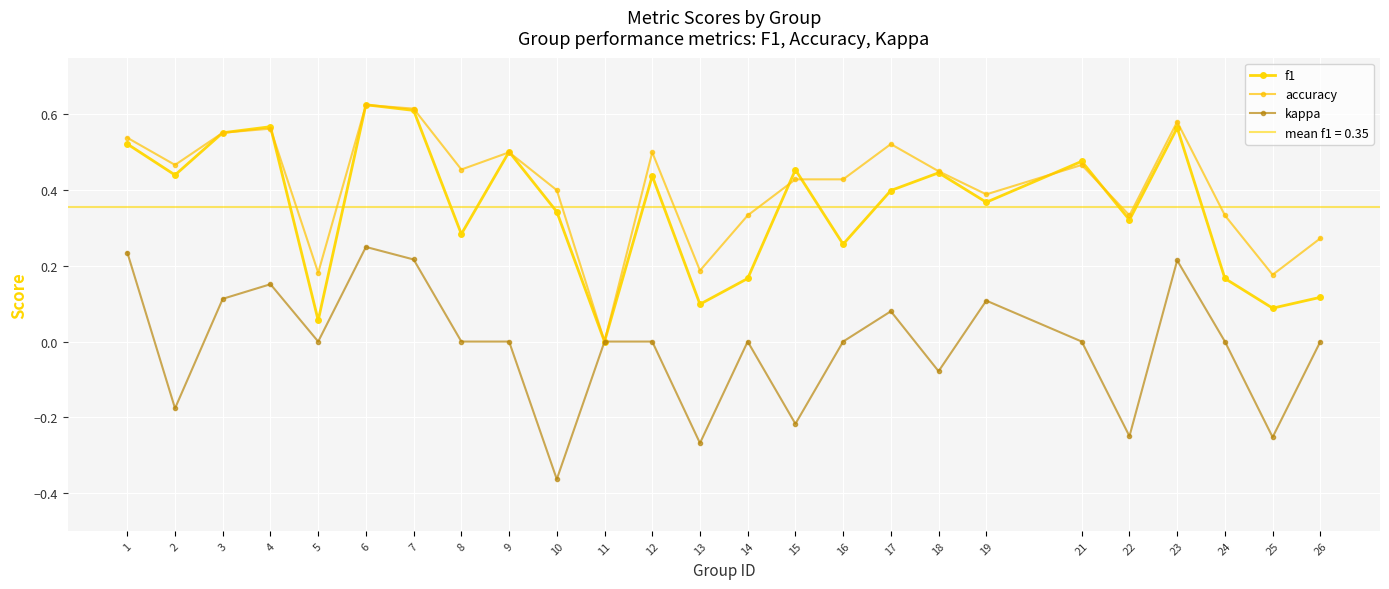

How many interior local valleys does the f1 series have?

9